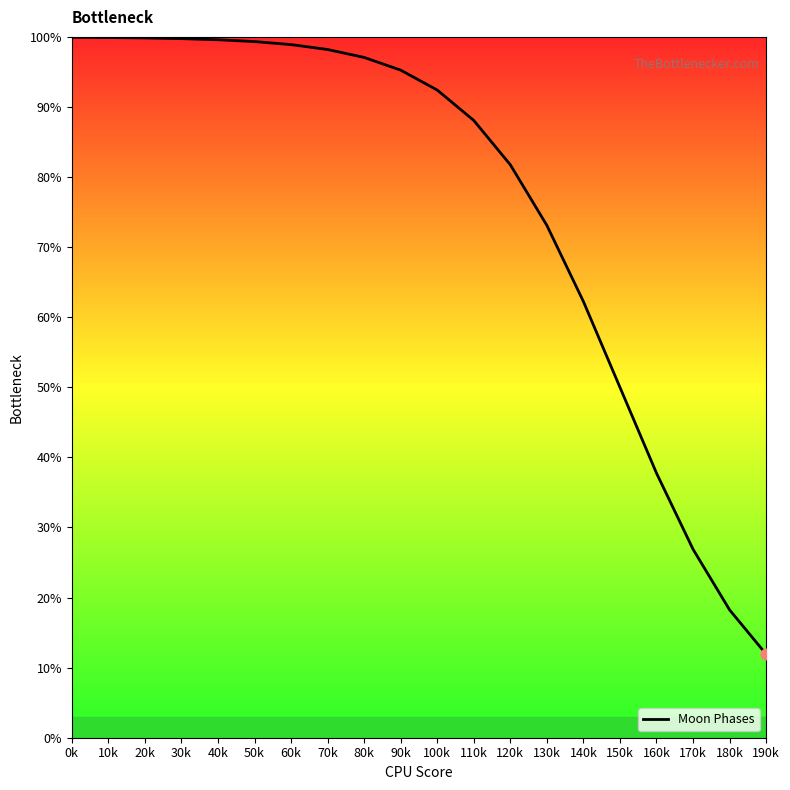

Which has a higher value, 190k or 150k?

150k